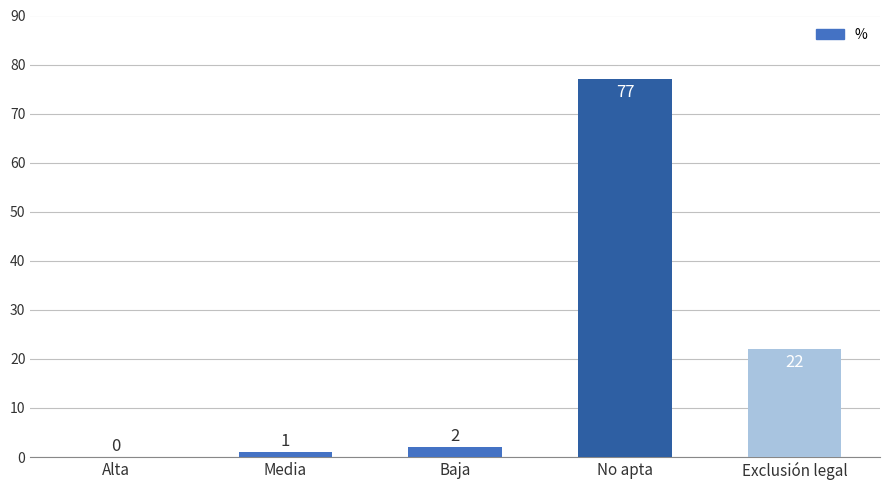

Does the chart contain stacked bars?

No